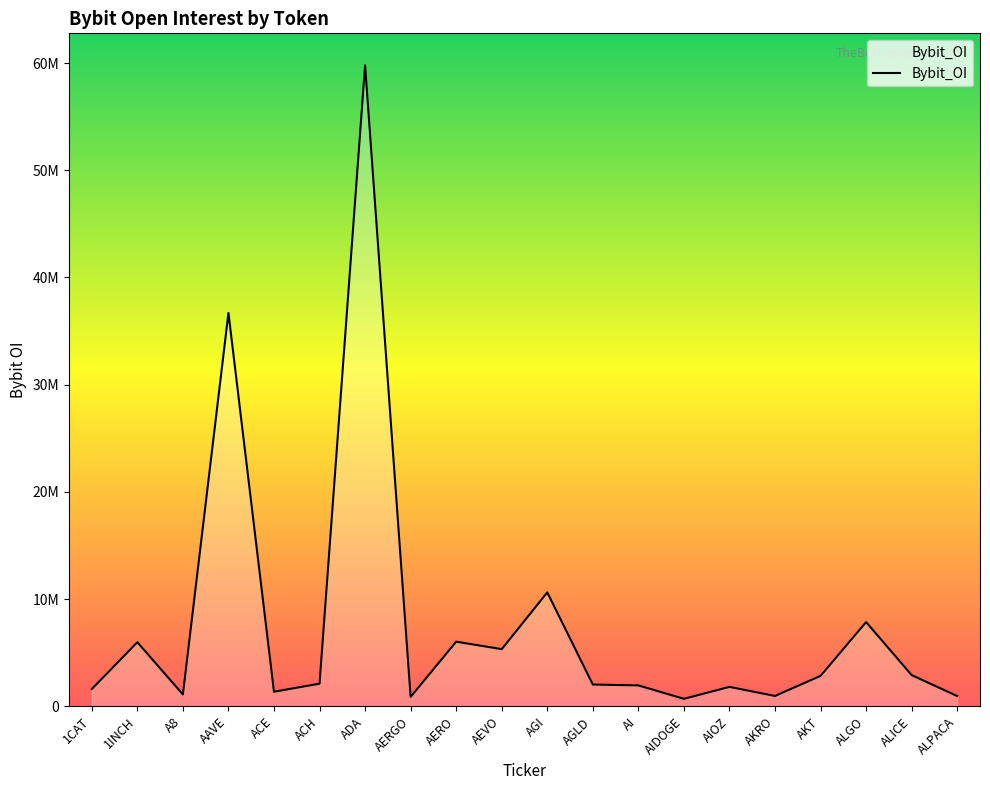

Does the chart have visible grid lines?

No